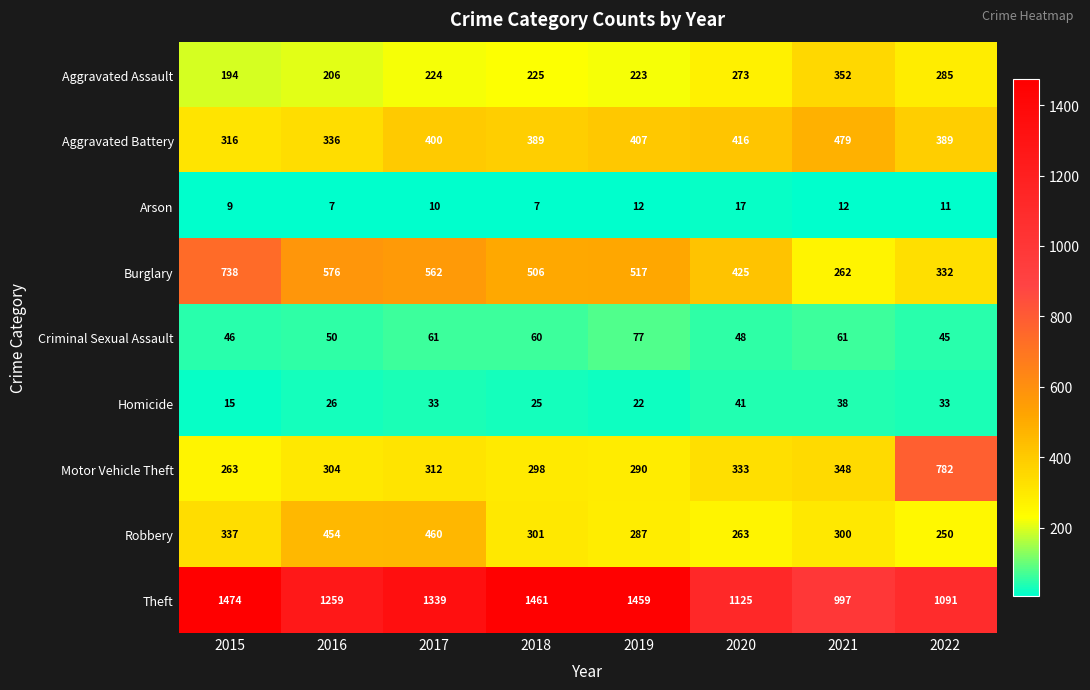

Which series has the widest spread of values?

Motor Vehicle Theft